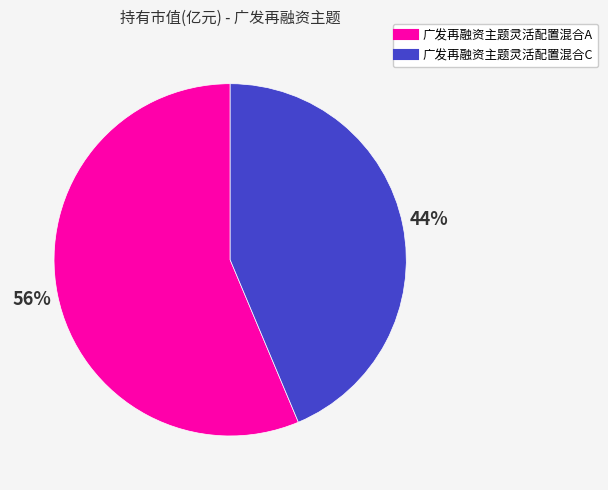

To the nearest percent, what percentage of the pie is 广发再融资主题灵活配置混合A?

56%